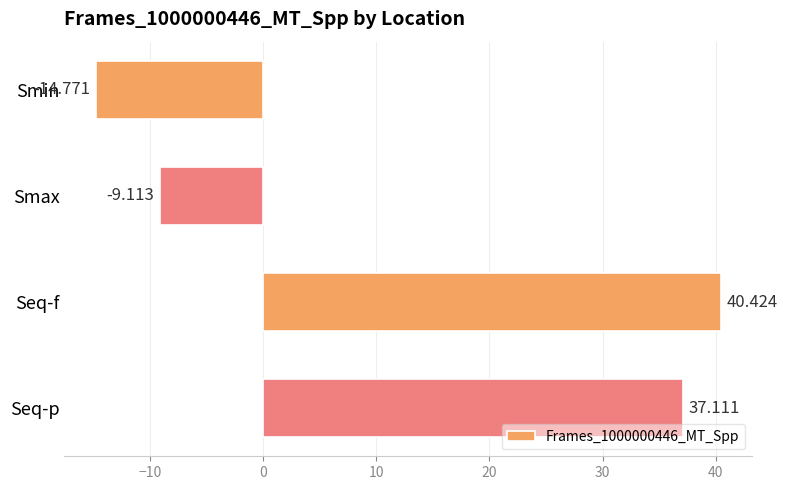

What is the maximum value shown in the chart?

40.4